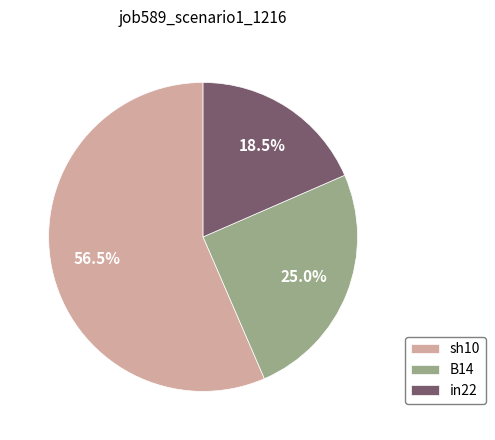

What percentage do in22 and sh10 together represent?

75.0%